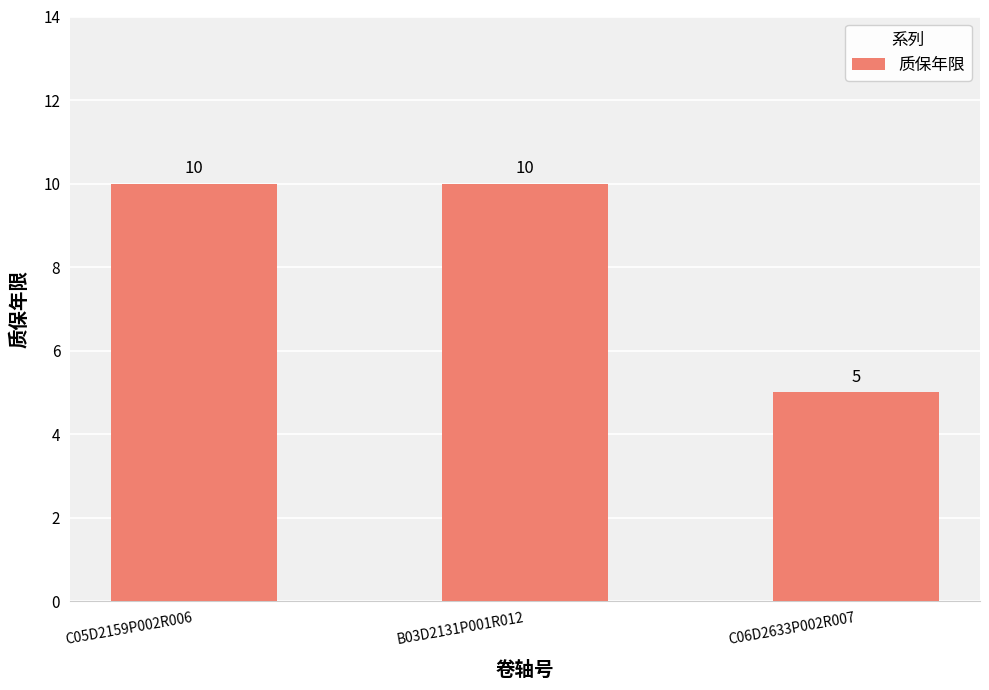

Read the value at B03D2131P001R012.

10